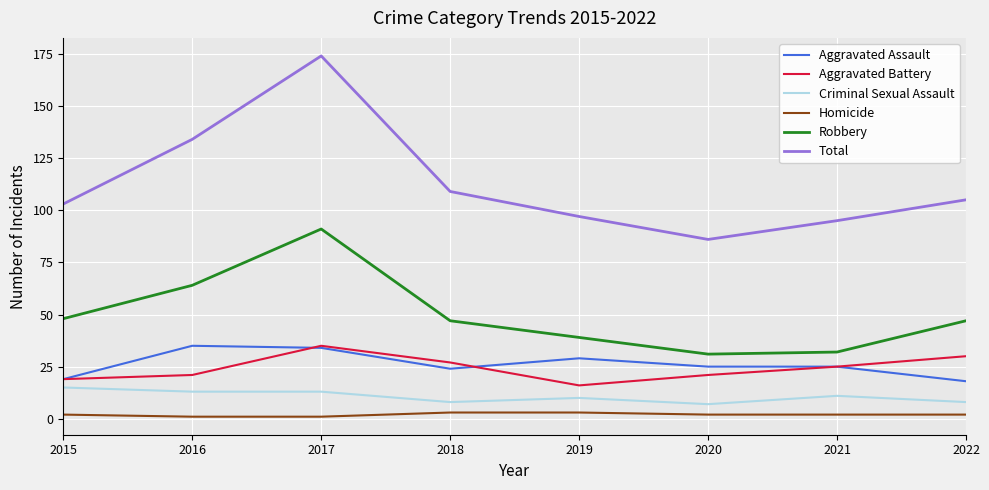

Reading right to left, transcribe all the data shown in this chart.

Aggravated Assault: 2022=18	2021=25	2020=25	2019=29	2018=24	2017=34	2016=35	2015=19
Aggravated Battery: 2022=30	2021=25	2020=21	2019=16	2018=27	2017=35	2016=21	2015=19
Criminal Sexual Assault: 2022=8	2021=11	2020=7	2019=10	2018=8	2017=13	2016=13	2015=15
Homicide: 2022=2	2021=2	2020=2	2019=3	2018=3	2017=1	2016=1	2015=2
Robbery: 2022=47	2021=32	2020=31	2019=39	2018=47	2017=91	2016=64	2015=48
Total: 2022=105	2021=95	2020=86	2019=97	2018=109	2017=174	2016=134	2015=103